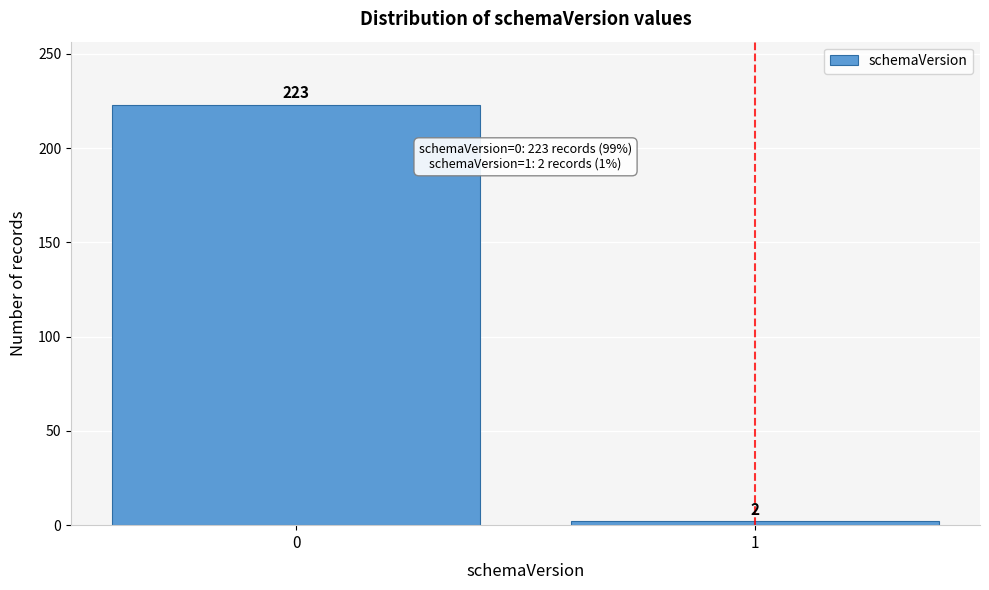

Reading right to left, list all the values displayed in this chart.

2	223